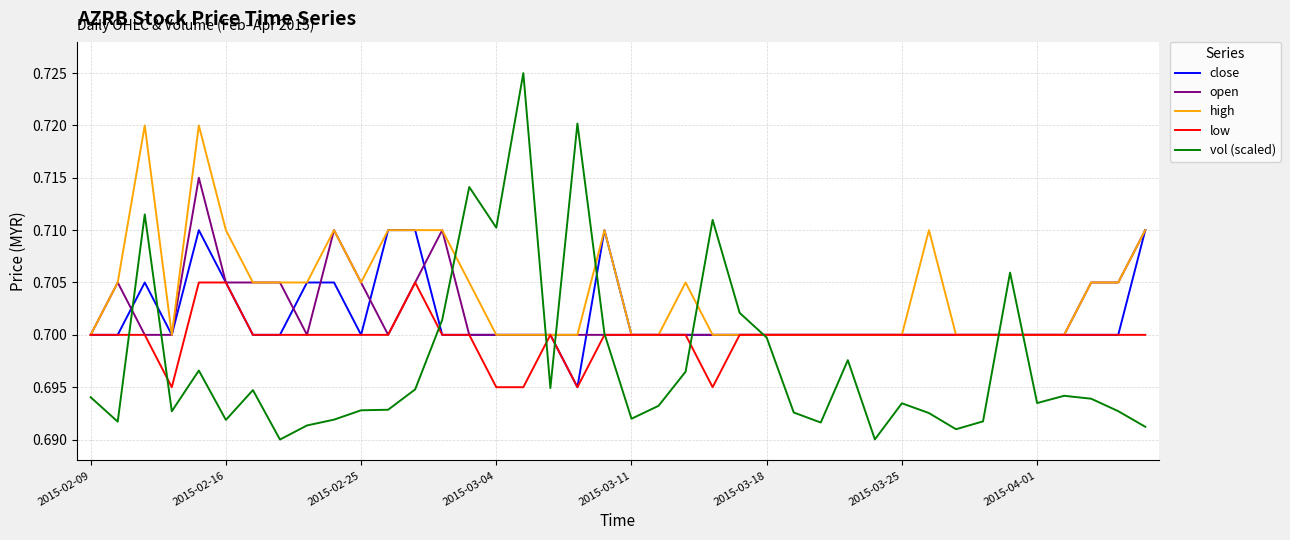

Rank the series by their maximum value, from highest to lowest.

vol (scaled), high, open, close, low